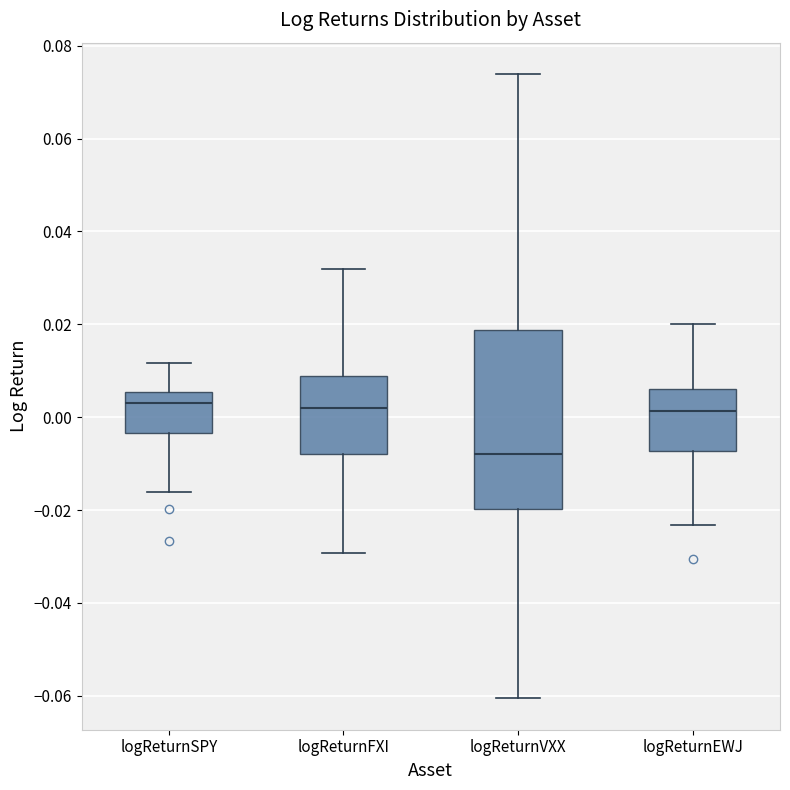

Reading left to right, read every box against the y-axis: the position of its median line, the range the box covers, and the ends of its whiskers. The values are not printed on the chart, so give them approximately, as read against the axis.

logReturnSPY: median 0.004, box -0.004 to 0.006, whiskers -0.016 to 0.012
logReturnFXI: median 0.002, box -0.008 to 0.008, whiskers -0.030 to 0.032
logReturnVXX: median -0.008, box -0.020 to 0.018, whiskers -0.060 to 0.074
logReturnEWJ: median 0.002, box -0.008 to 0.006, whiskers -0.024 to 0.020